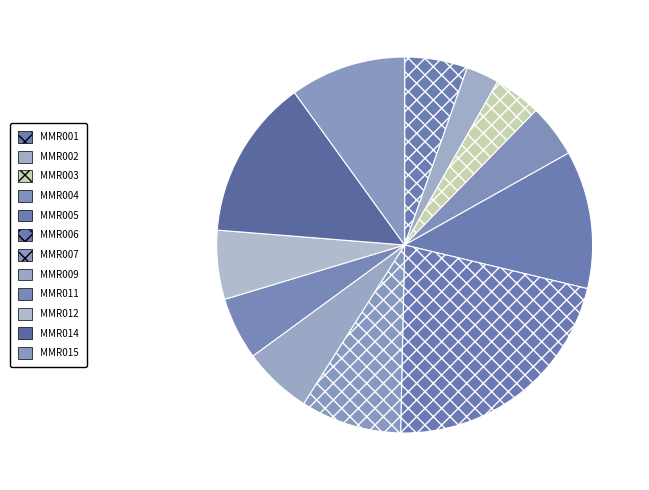

What is the change in value from MMR003 to MMR006?

+8728.5